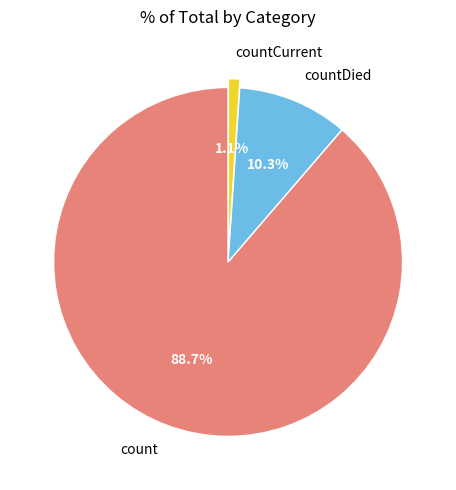

Does count account for over 50% of the chart?

Yes